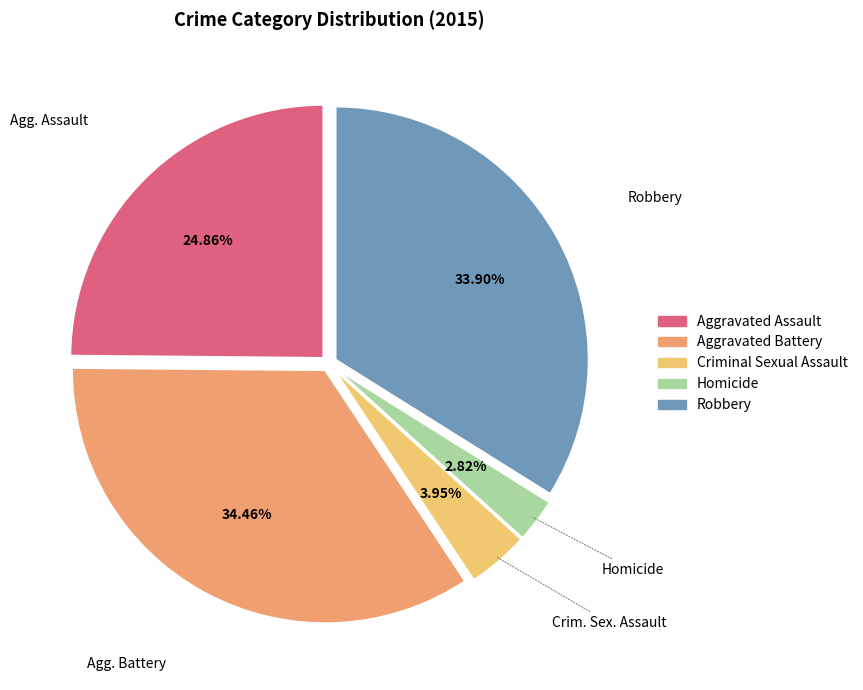

Rank the categories by value from lowest to highest.

Homicide, Criminal Sexual Assault, Aggravated Assault, Robbery, Aggravated Battery